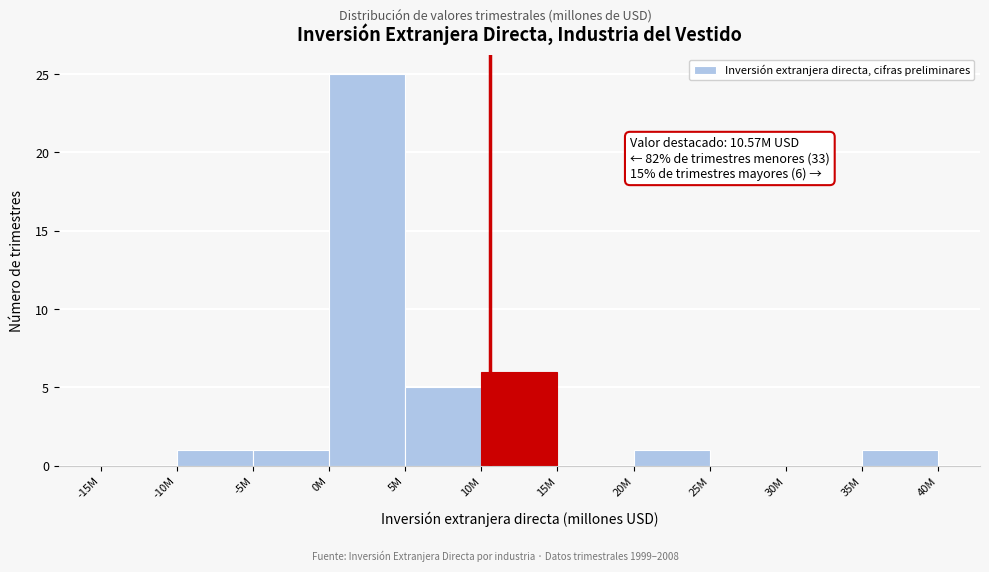

Reading right to left, what are all the values shown in this chart?

35M=1	30M=0	25M=0	20M=1	15M=0	10M=6	5M=5	0M=25	-5M=1	-10M=1	-15M=0